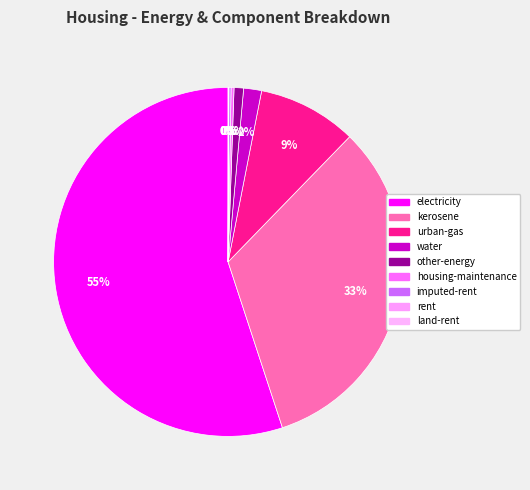

The water slice represents 2% of the pie. True or false?

True